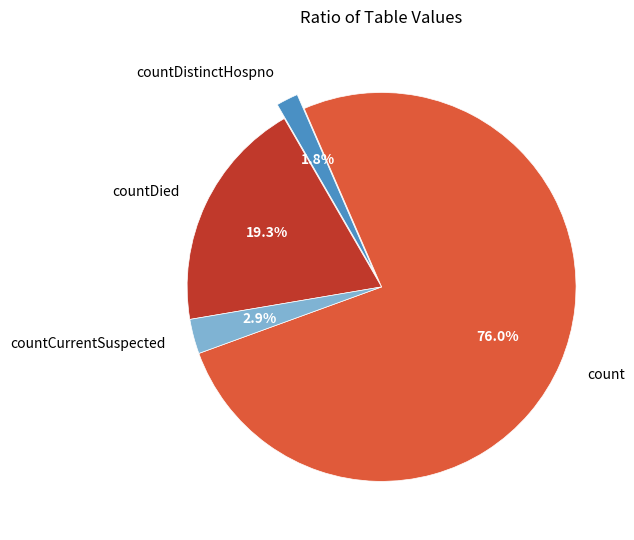

Rank the categories by value from lowest to highest.

countDistinctHospno, countCurrentSuspected, countDied, count